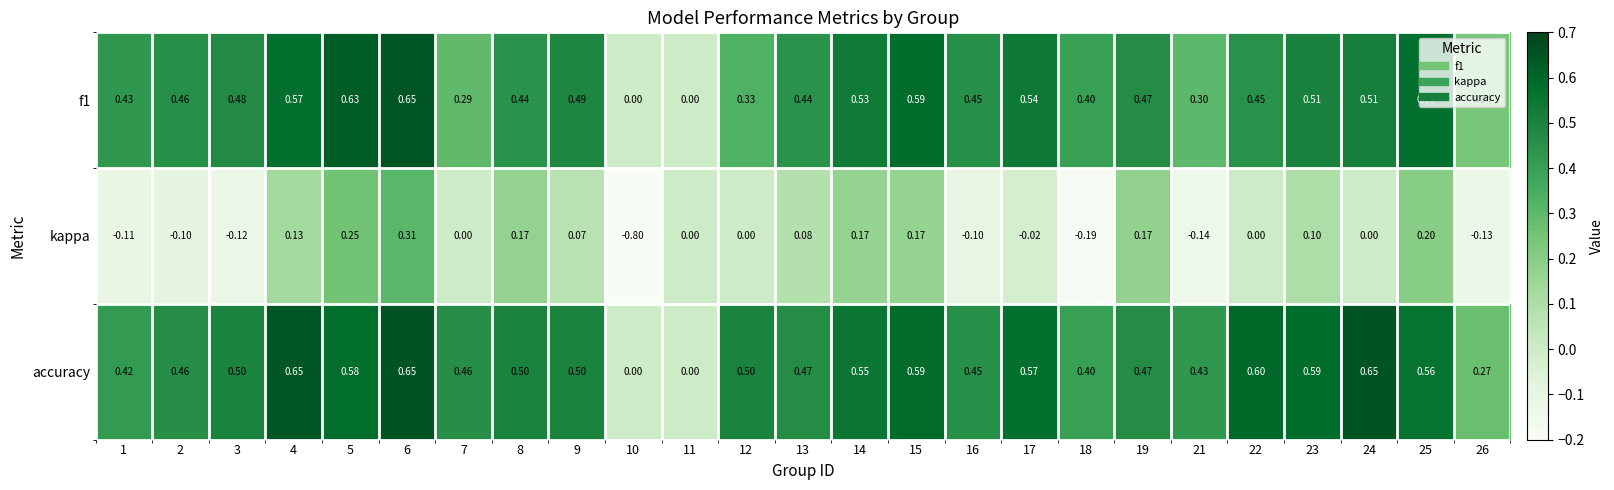

Which series has the largest range (max minus min)?

kappa